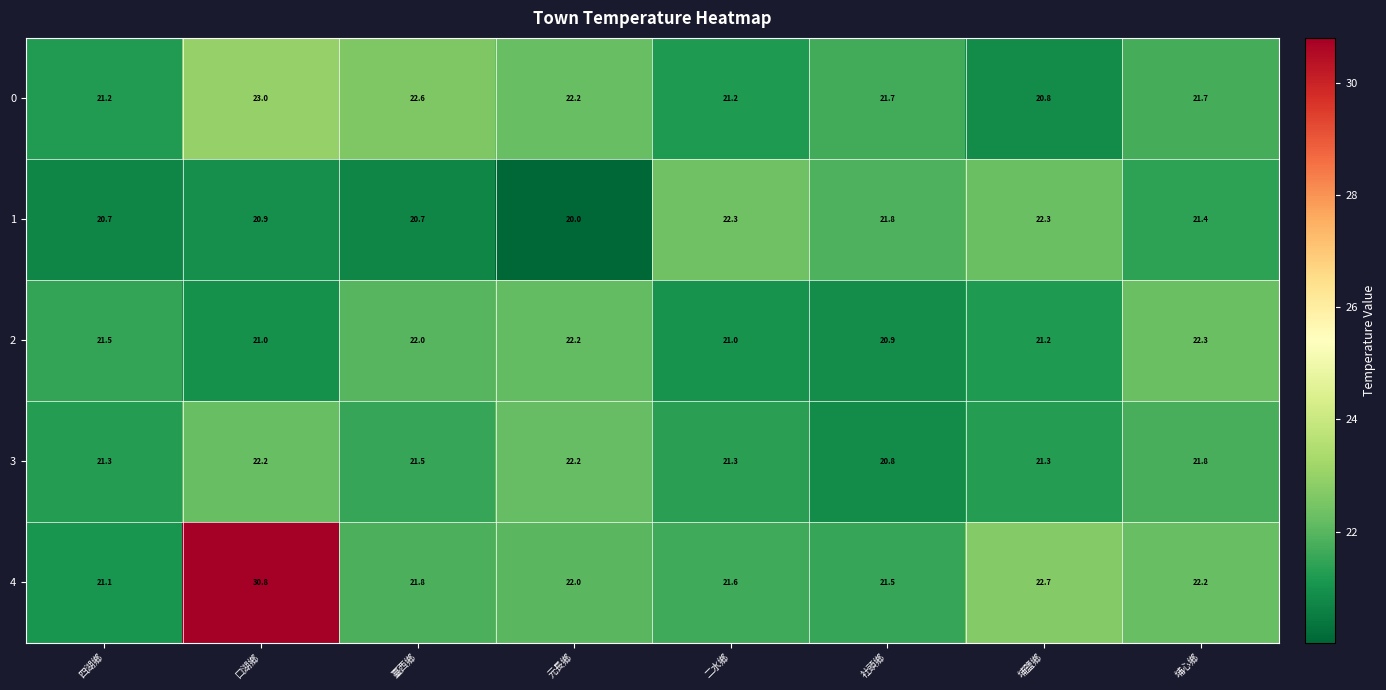

What is the average value of the 3 series?

21.6